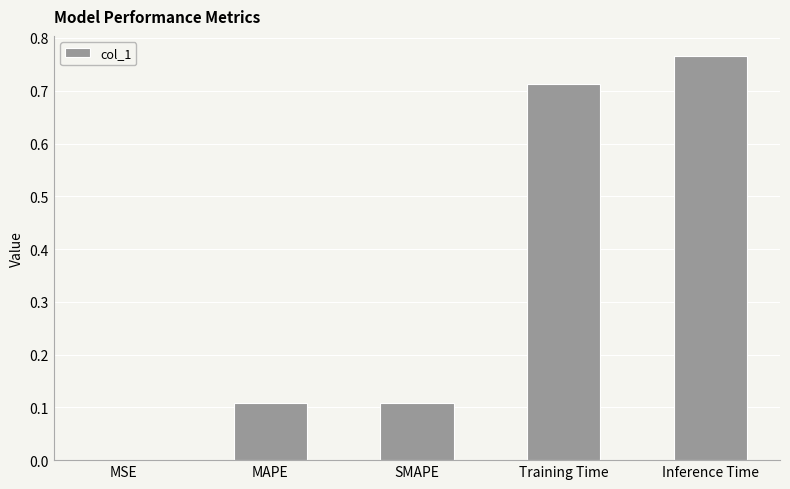

Which has a higher value, SMAPE or MSE?

SMAPE